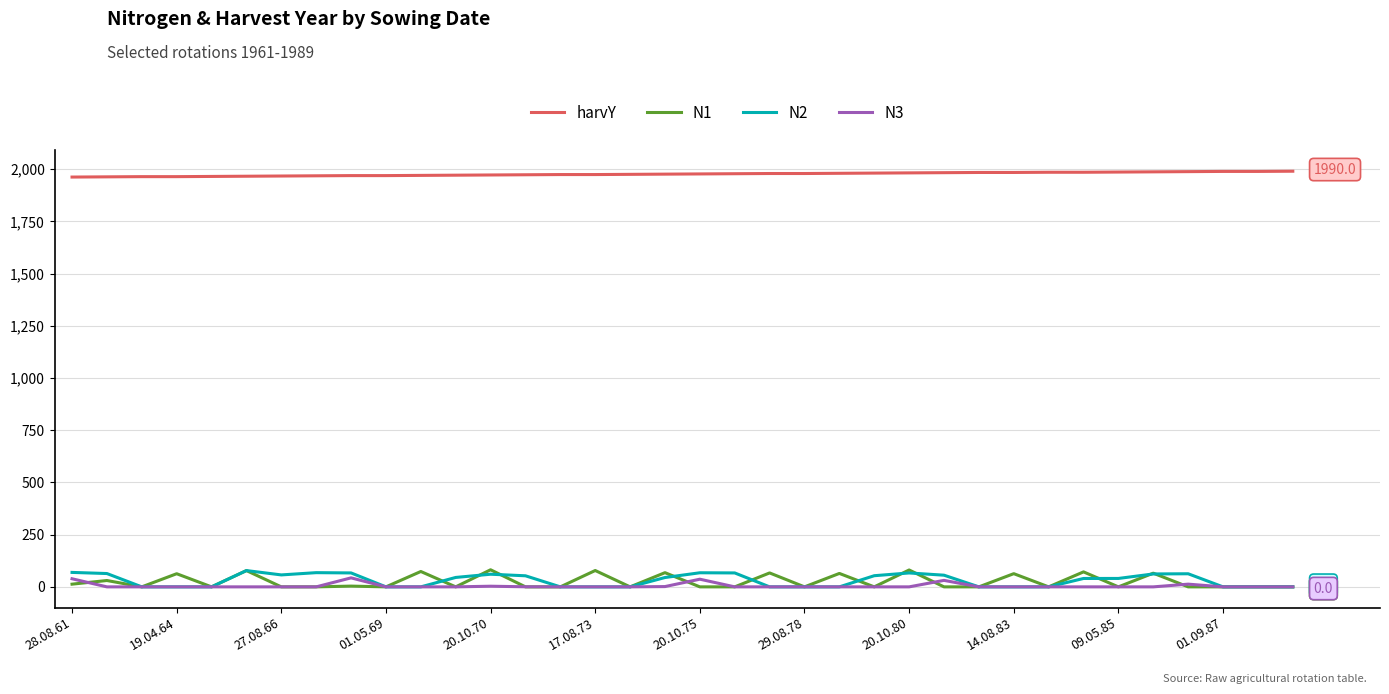

True or false: harvY and N3 cross at least once.

False